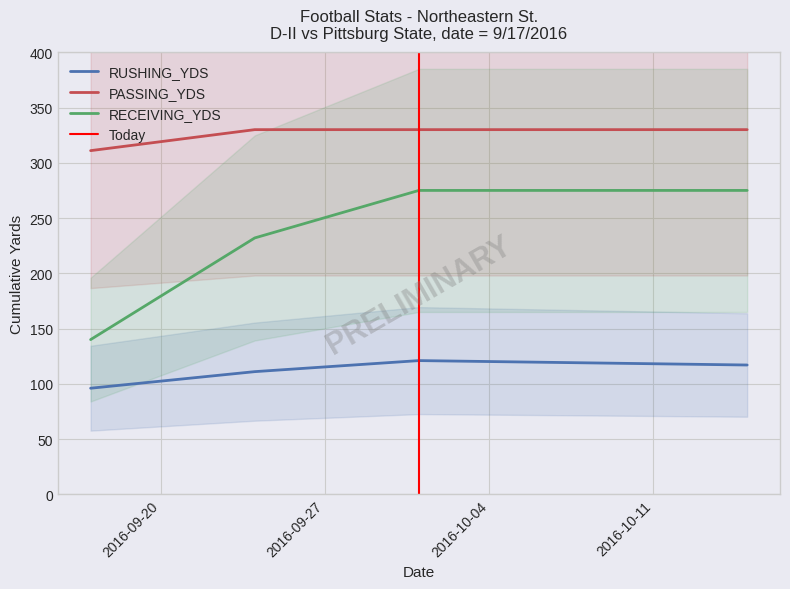

Does the chart display data point markers on the line(s)?

No